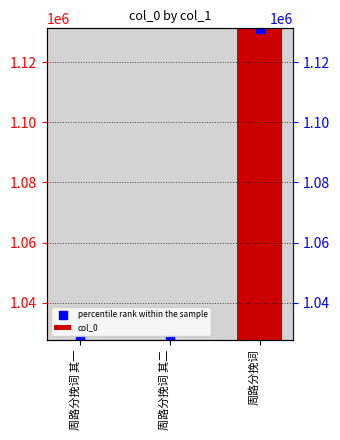

Which series has the largest Y range (max minus min)?

percentile rank within the sample